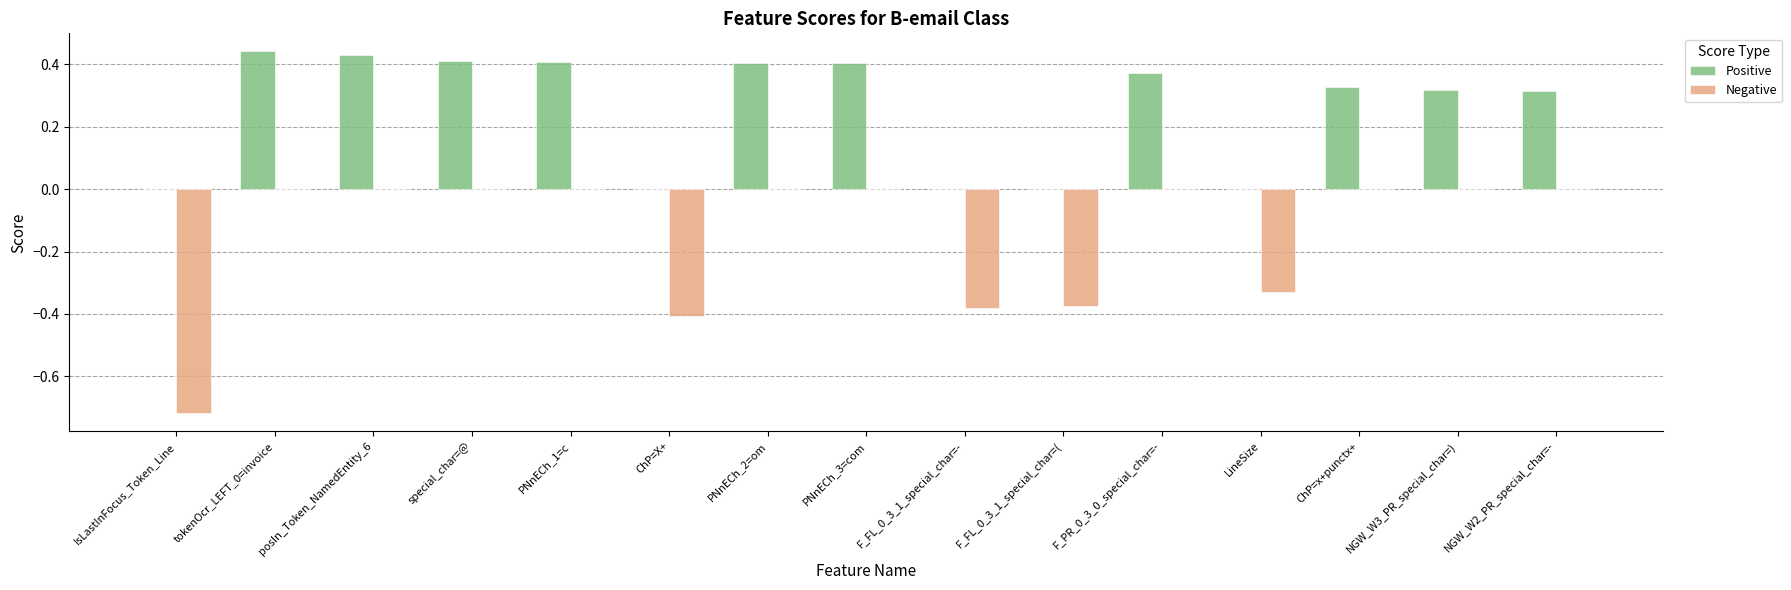

What is the sum of all Positive values?

3.8